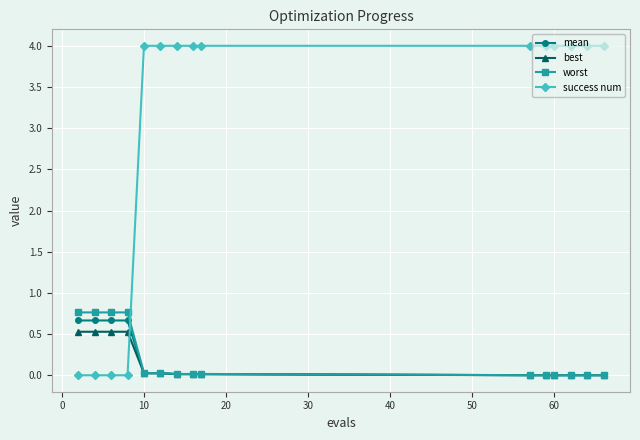

What is the greatest value displayed?

4.0